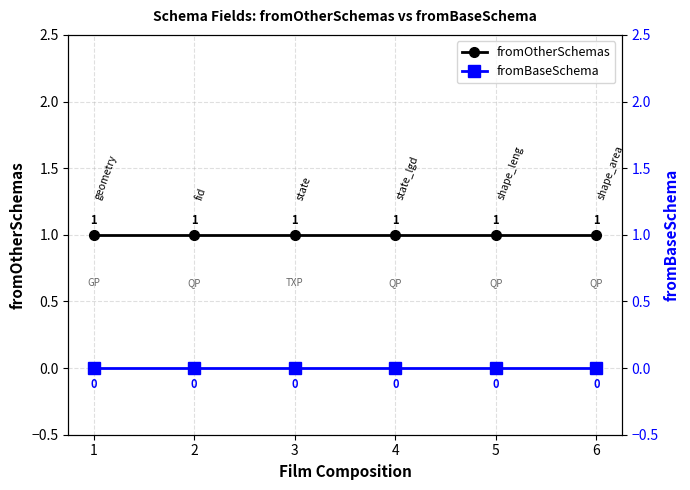

Which series has the largest range (max minus min)?

fromOtherSchemas